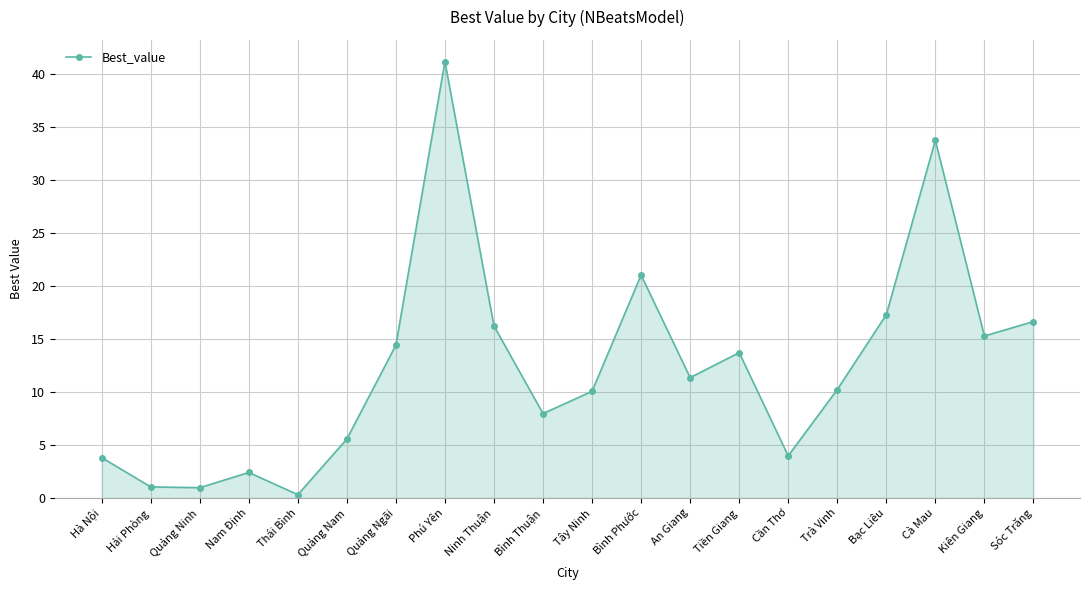

At which category does the data reach its first local peak?

Nam Định